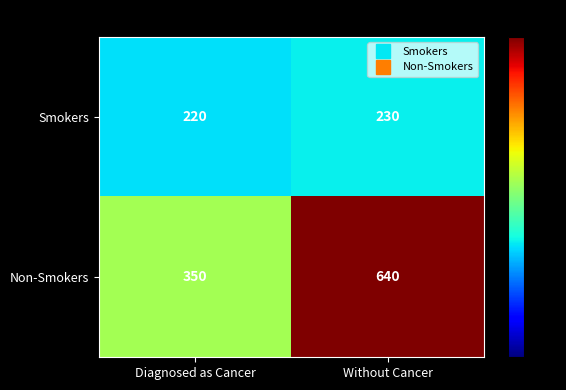

At which category is the sum across all series the highest?

Without Cancer